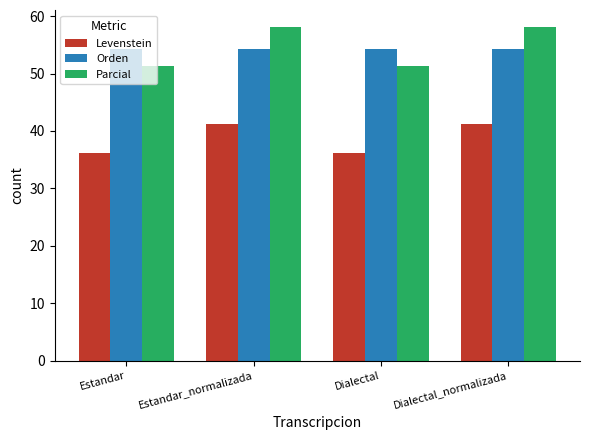

Is the value of Levenstein at Estandar_normalizada greater than the value of Orden at Estandar_normalizada?

No